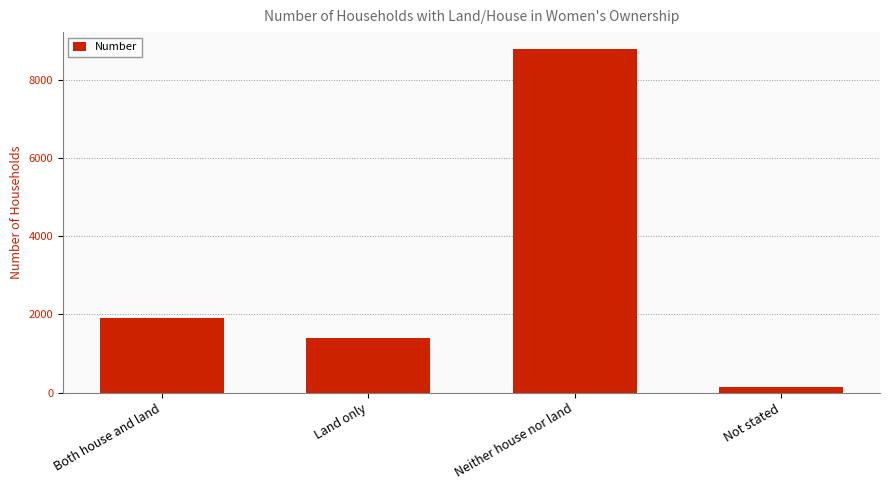

What is the difference between the second highest and second lowest values?

521